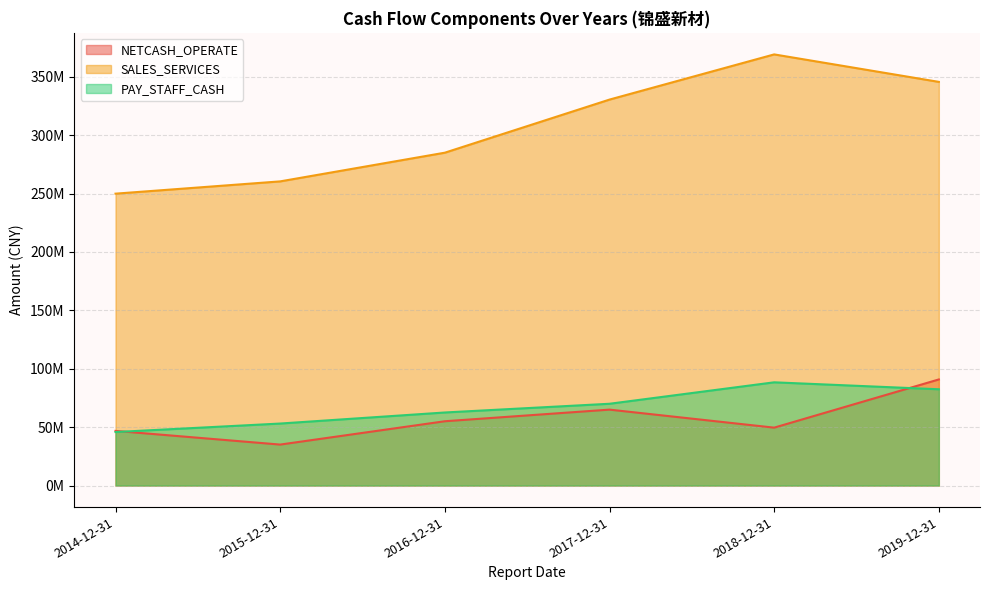

Rank the series at 2015-12-31 from lowest to highest value.

NETCASH_OPERATE, PAY_STAFF_CASH, SALES_SERVICES